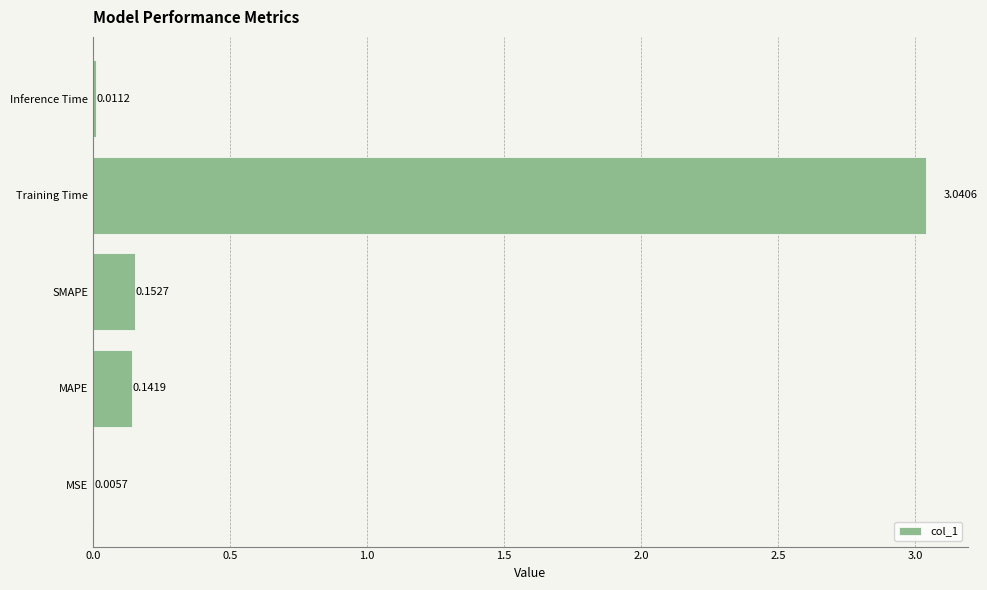

Between Training Time and MAPE, which is larger?

Training Time